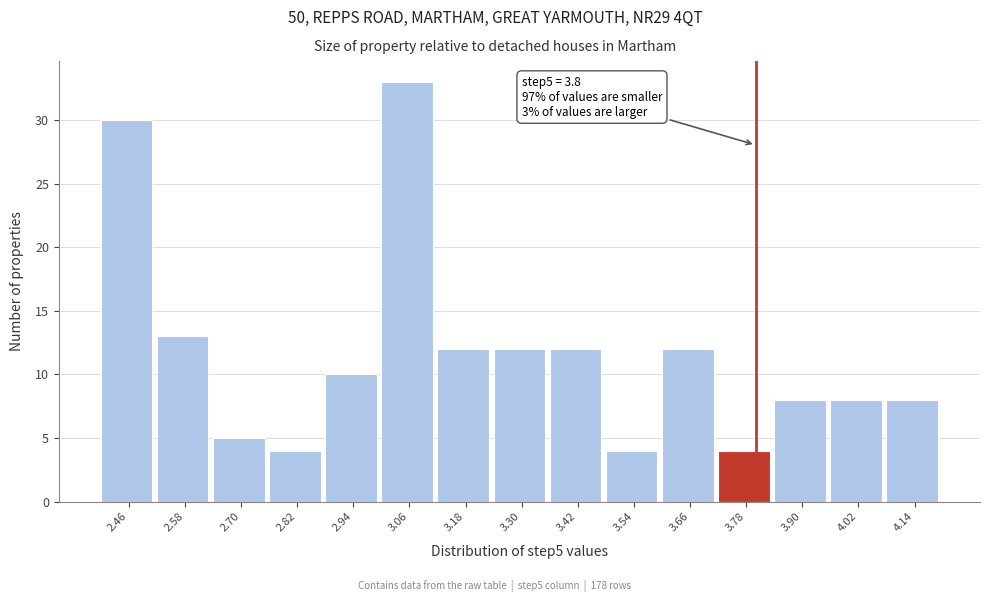

Which range on the x-axis has the tallest bar?

3.00 to 3.12